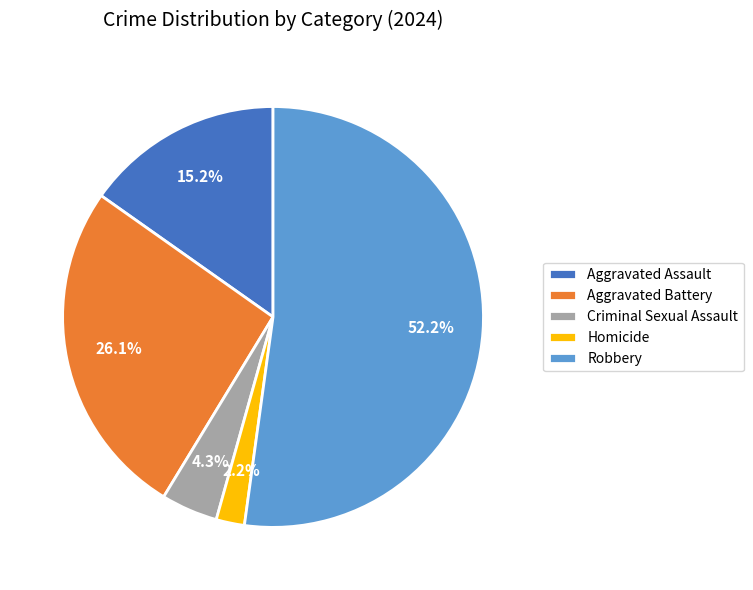

Which category has the biggest portion of the pie?

Robbery